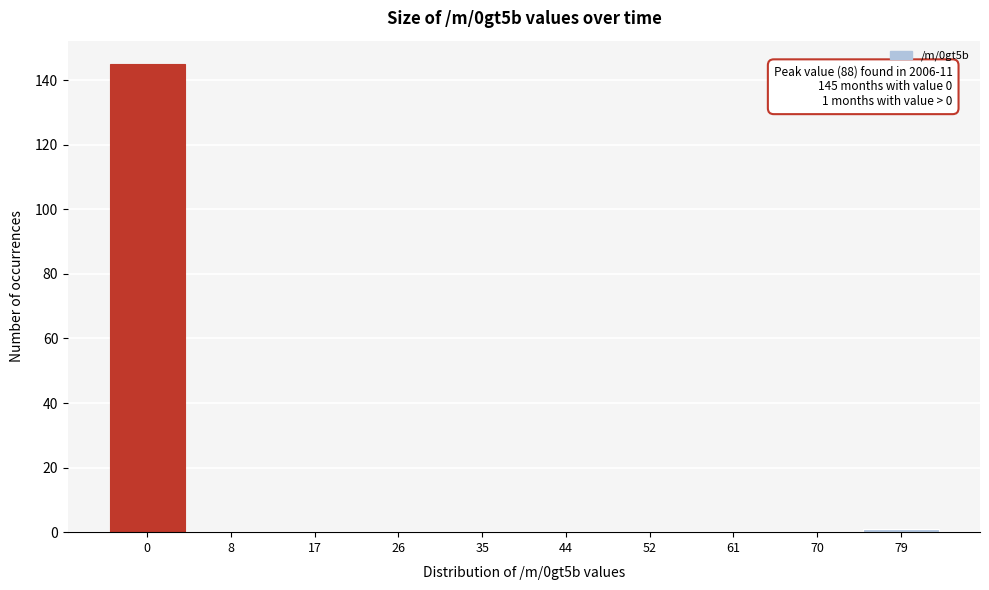

Reading left to right, transcribe all the data shown in this chart.

0=145	8=0	17=0	26=0	35=0	44=0	52=0	61=0	70=0	79=1